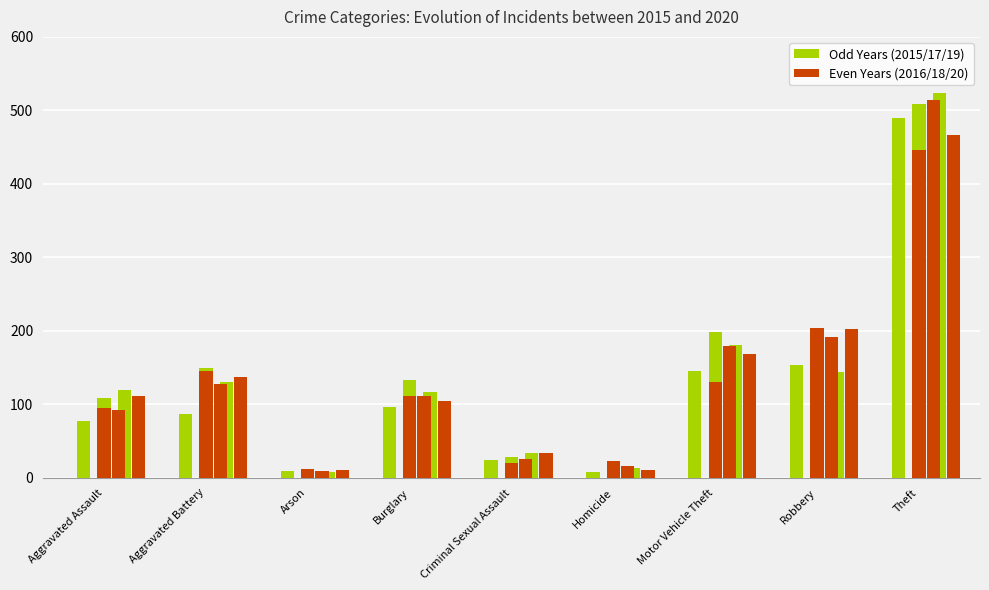

Rank the series at Aggravated Assault from highest to lowest value.

2019, 2020, 2017, 2016, 2018, 2015